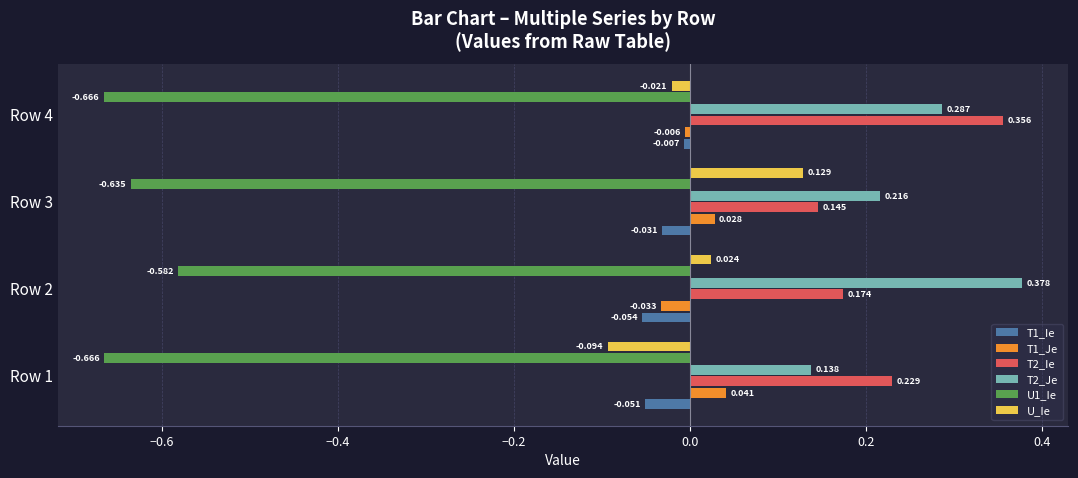

Is the value of U1_Ie at Row 1 greater than the value of T2_Ie at Row 2?

No